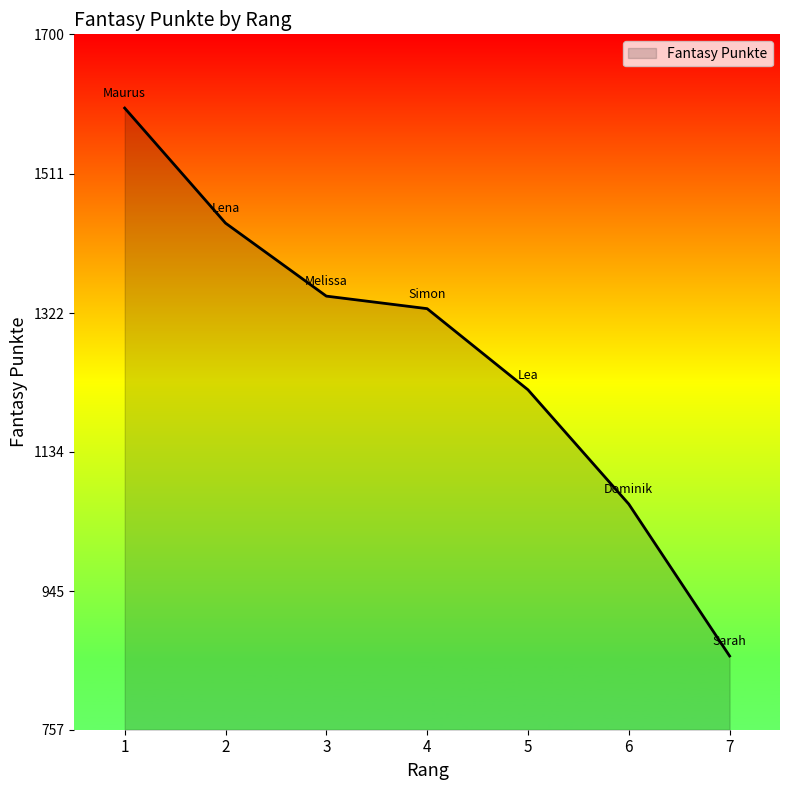

Where does the data first go above 1328?

1